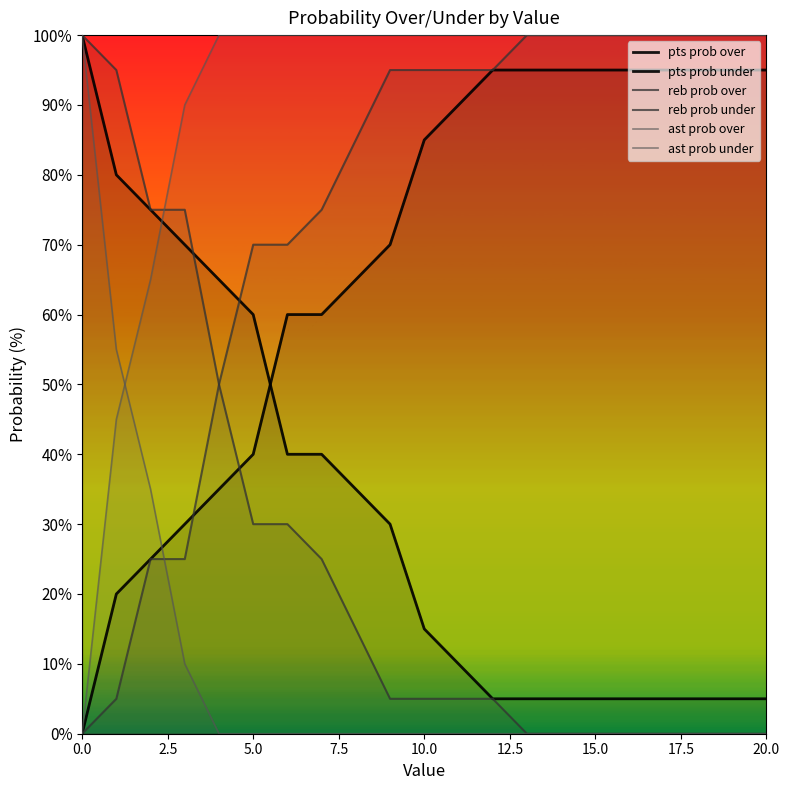

True or false: ast prob under and pts prob under intersect in this chart.

False